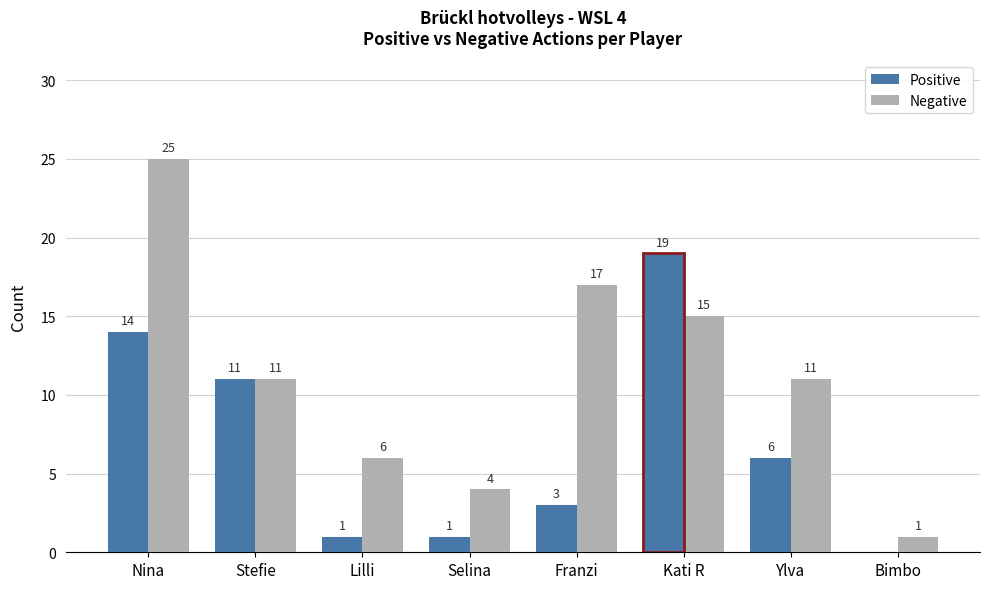

Reading right to left, extract all data points from this chart.

Positive: Bimbo=0	Ylva=6	Kati R=19	Franzi=3	Selina=1	Lilli=1	Stefie=11	Nina=14
Negative: Bimbo=1	Ylva=11	Kati R=15	Franzi=17	Selina=4	Lilli=6	Stefie=11	Nina=25